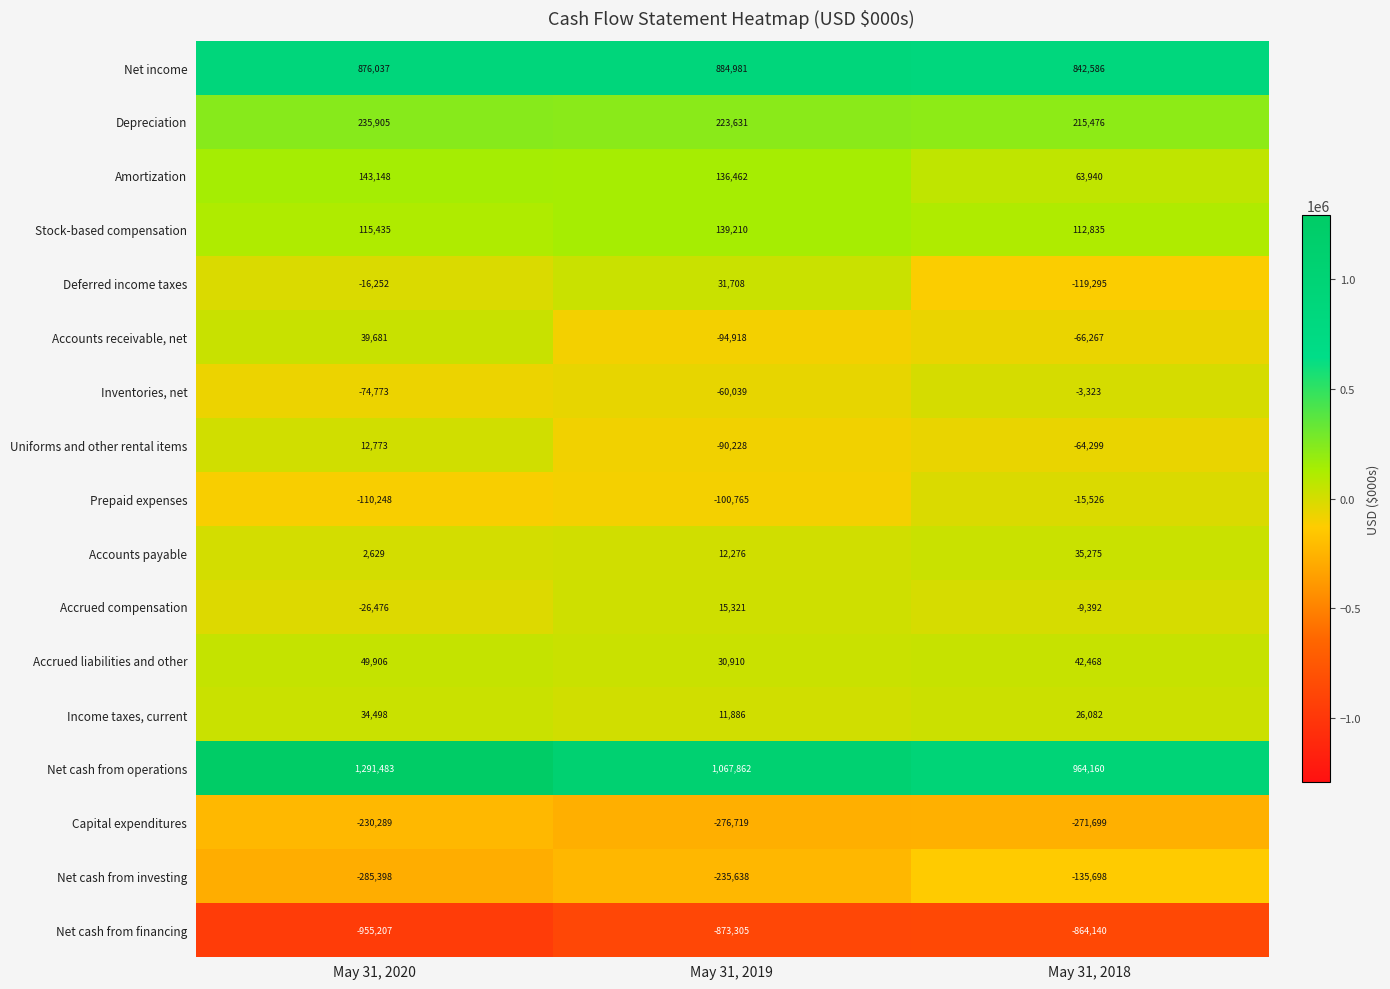

True or false: Income taxes, current has a value of 11886 at May 31, 2019.

True